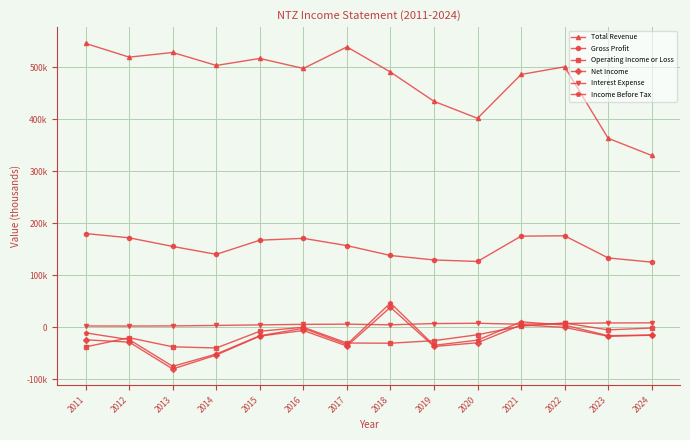

Where does the Gross Profit series first go above 156700?

2011